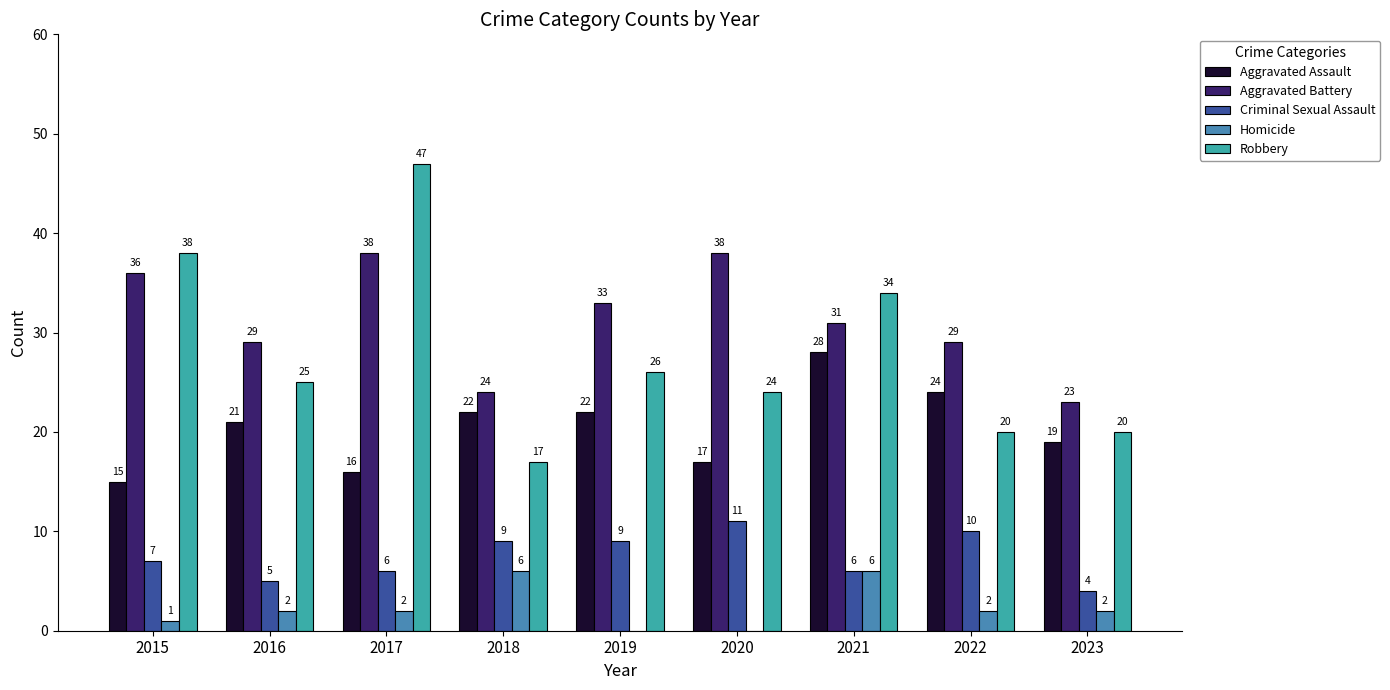

At which category is the sum across all series the highest?

2017